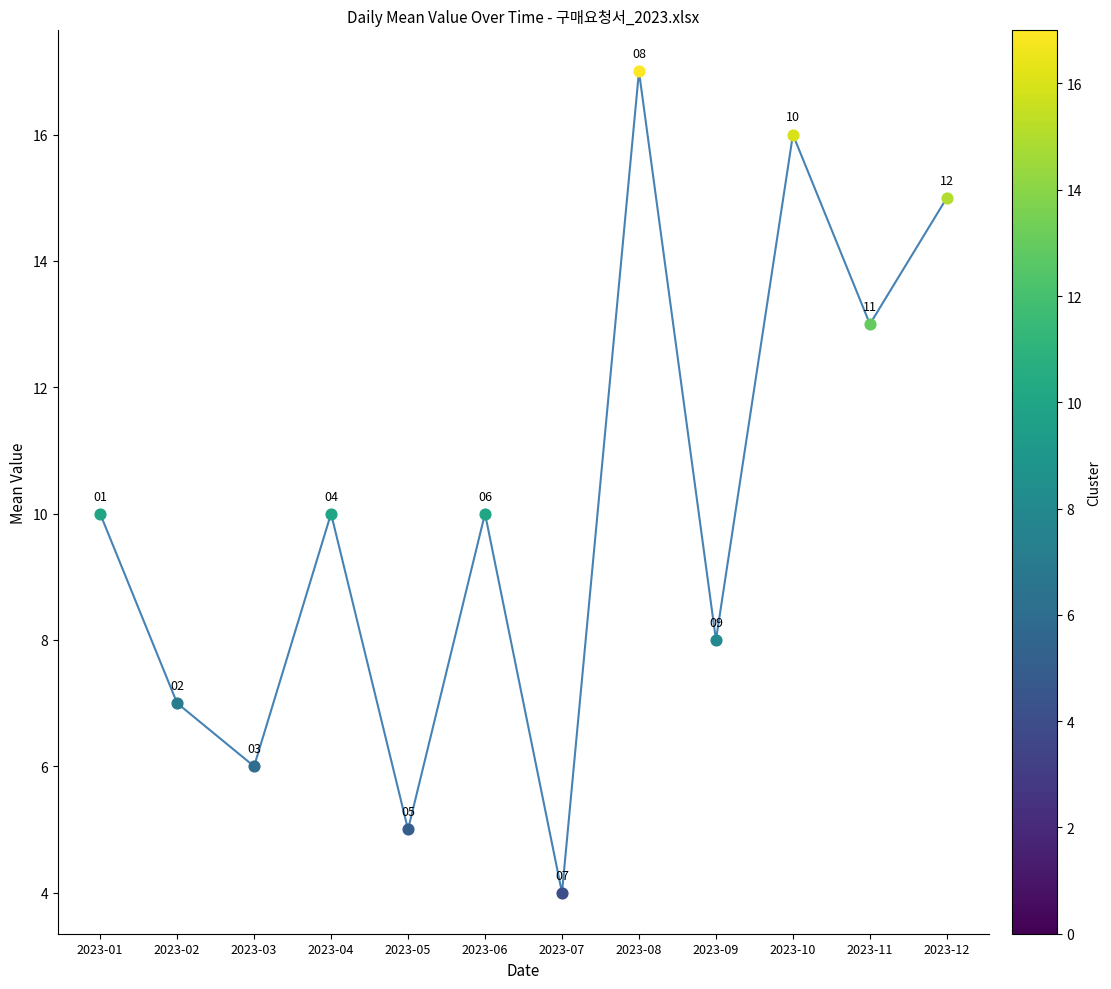

What is the change in value from 2023-07 to 2023-12?

+11